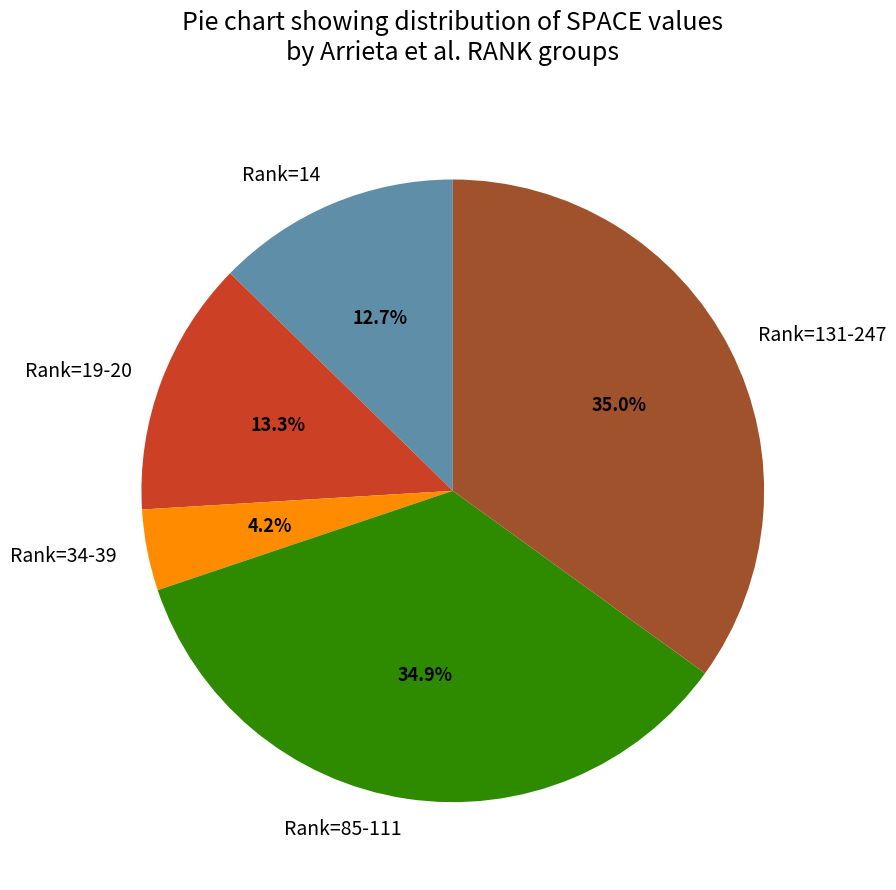

Does any single category account for the majority?

No